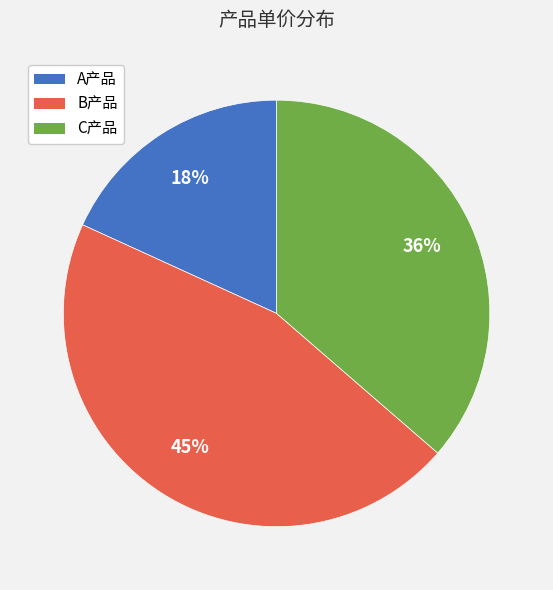

Is the sum of B产品 and A产品 greater than half?

Yes